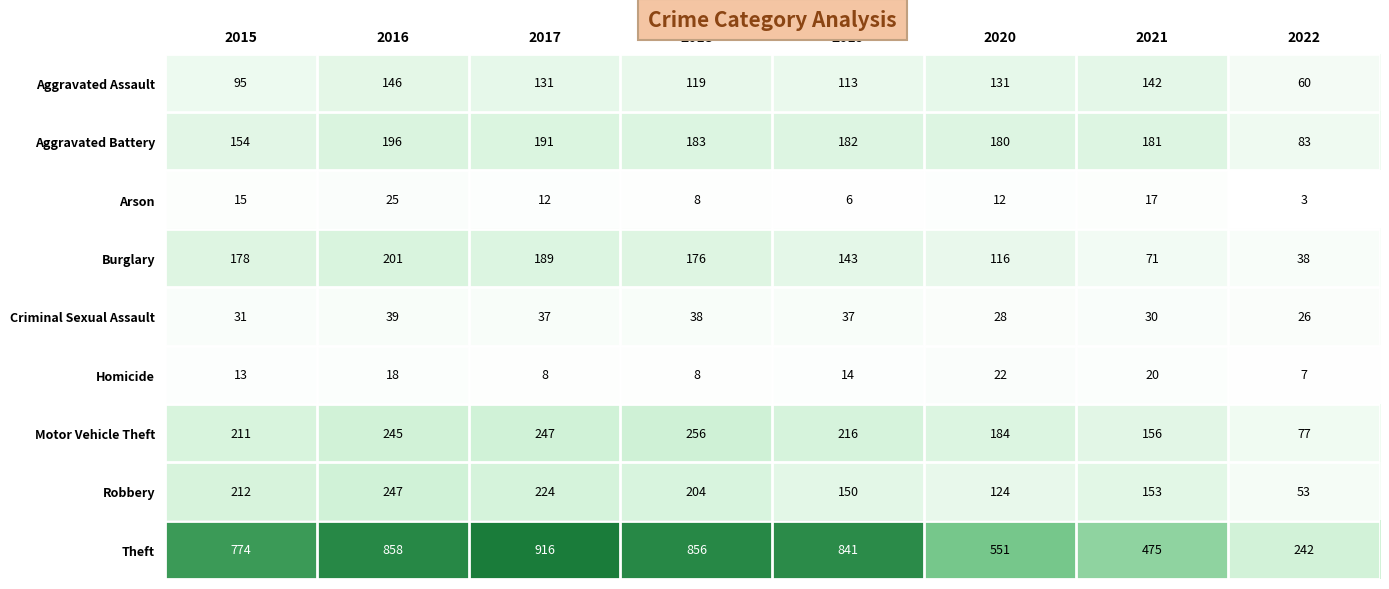

How many categories are shown in the chart?

8